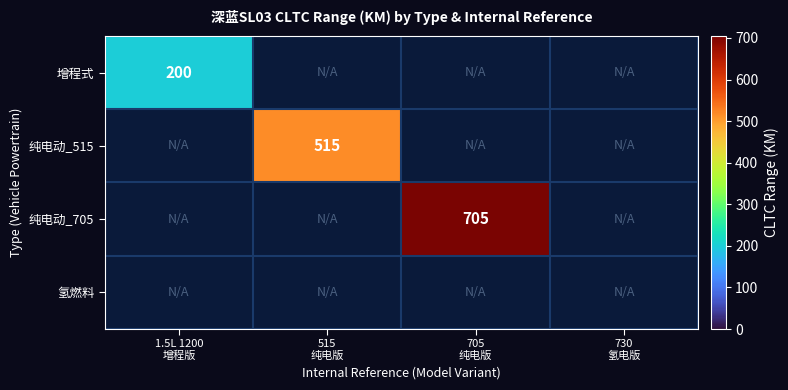

What is the smallest value displayed?

200.0